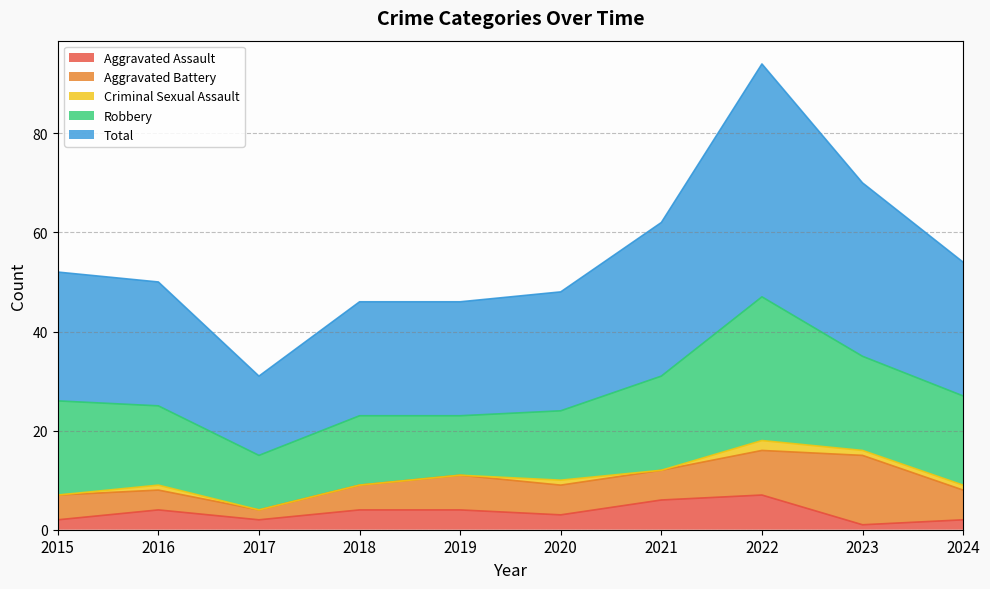

True or false: Criminal Sexual Assault and Robbery cross at least once.

False